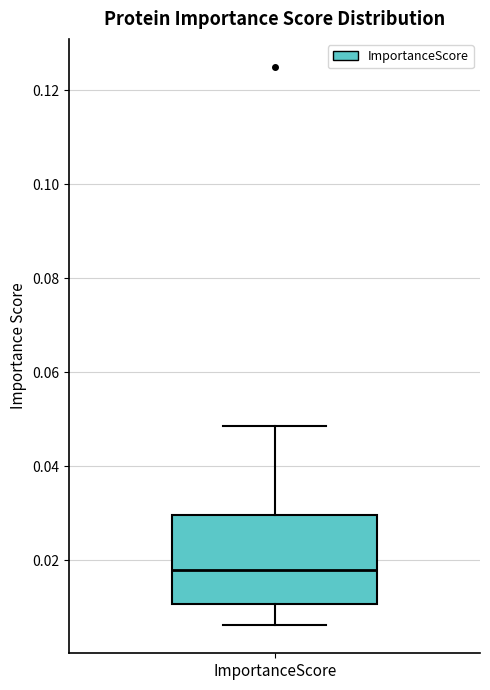

Where does the median line of the box for ImportanceScore sit on the y-axis? The values are not printed on the chart, so give them approximately, as read against the axis.

0.018